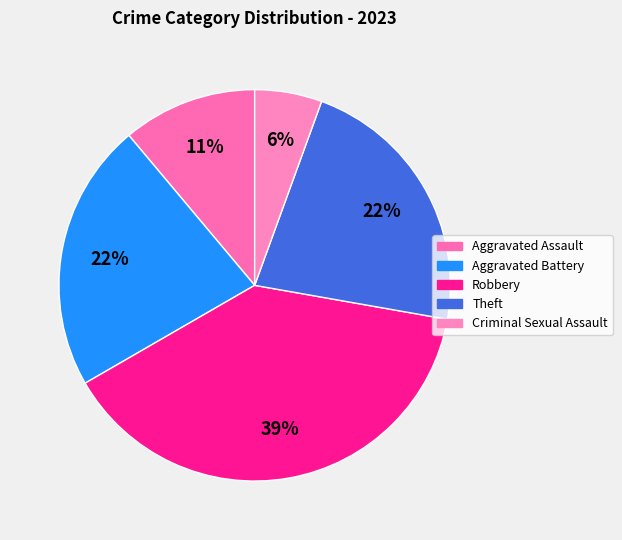

Which has a higher value, Robbery or Theft?

Robbery